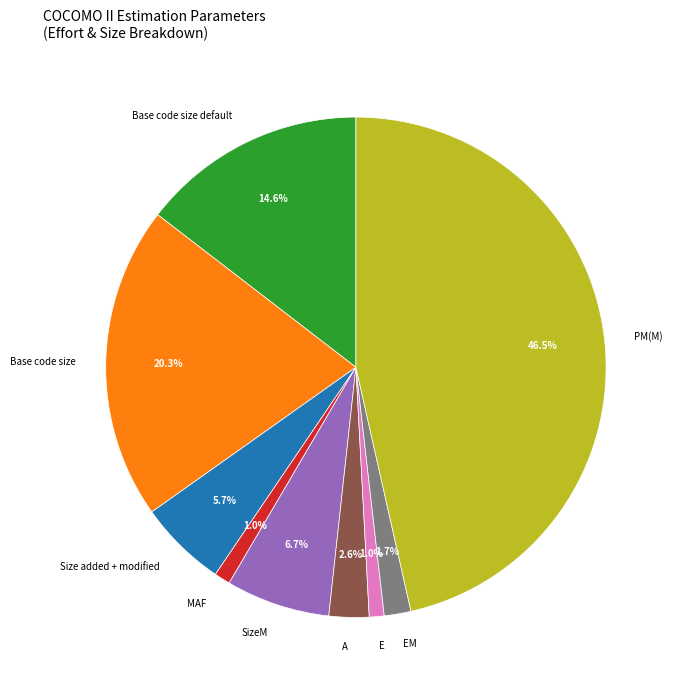

Between Base code size and MAF, which is larger?

Base code size